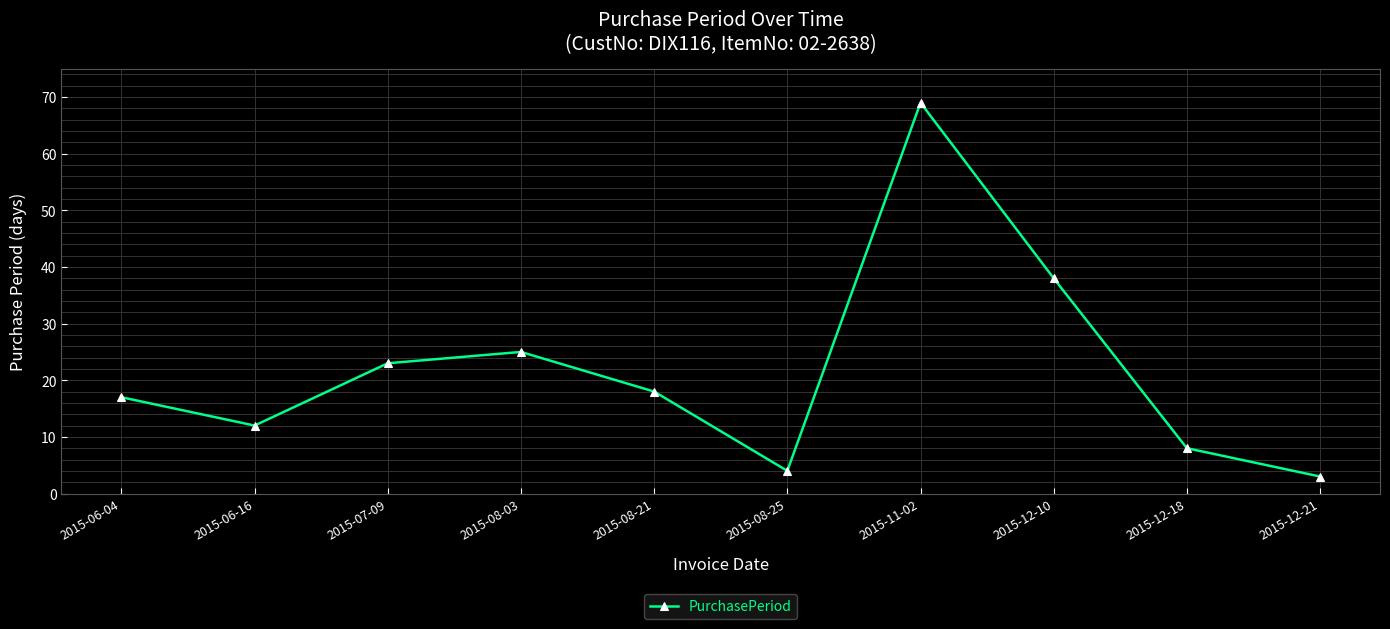

List the labels in order of value, smallest first.

2015-12-21, 2015-08-25, 2015-12-18, 2015-06-16, 2015-06-04, 2015-08-21, 2015-07-09, 2015-08-03, 2015-12-10, 2015-11-02